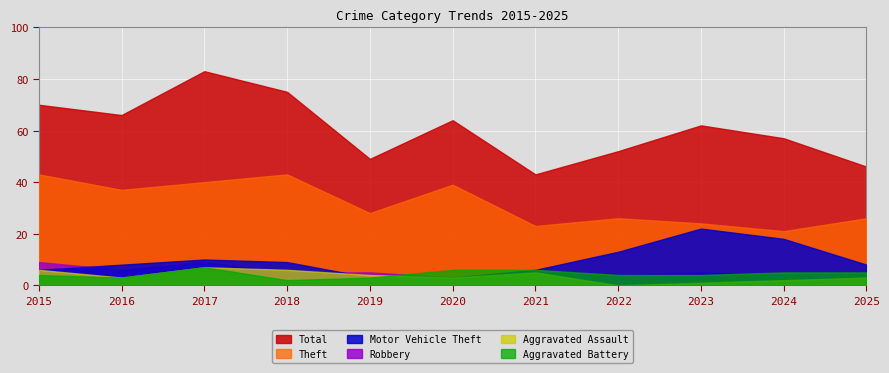

What is the spread (max minus min) of values at 2021?

40